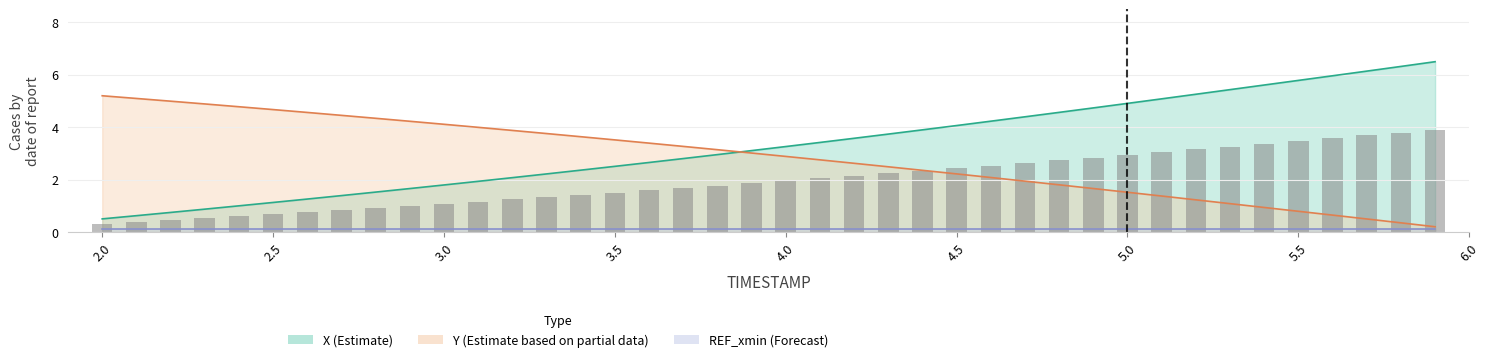

What is the sum of all values?

79.2